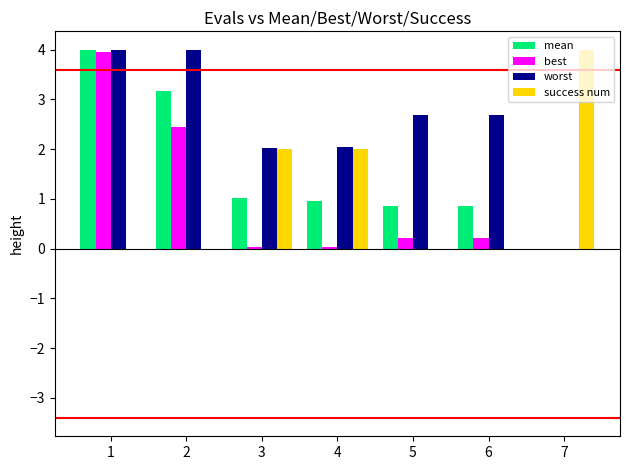

Count the number of data series in this chart.

4